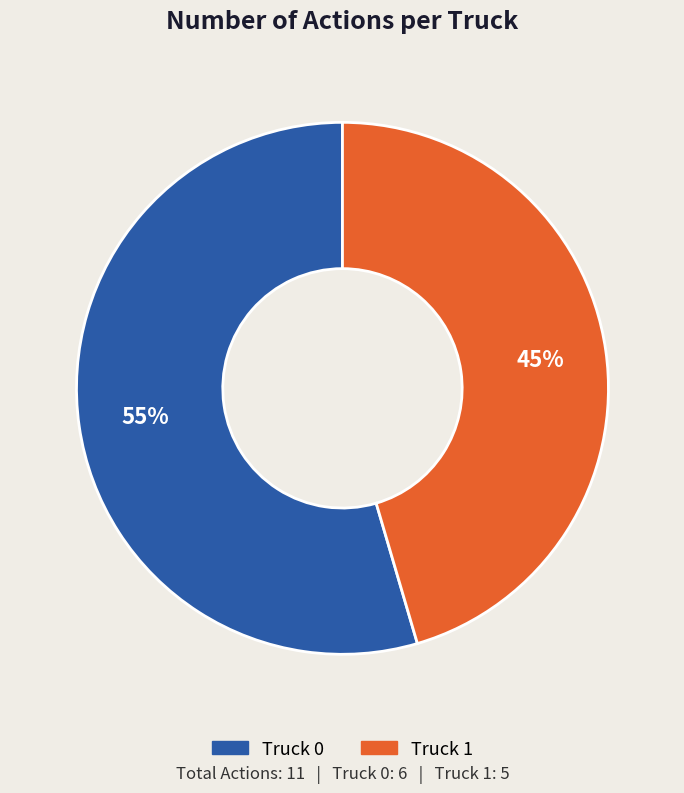

Which category has the smallest portion of the pie?

Truck 1